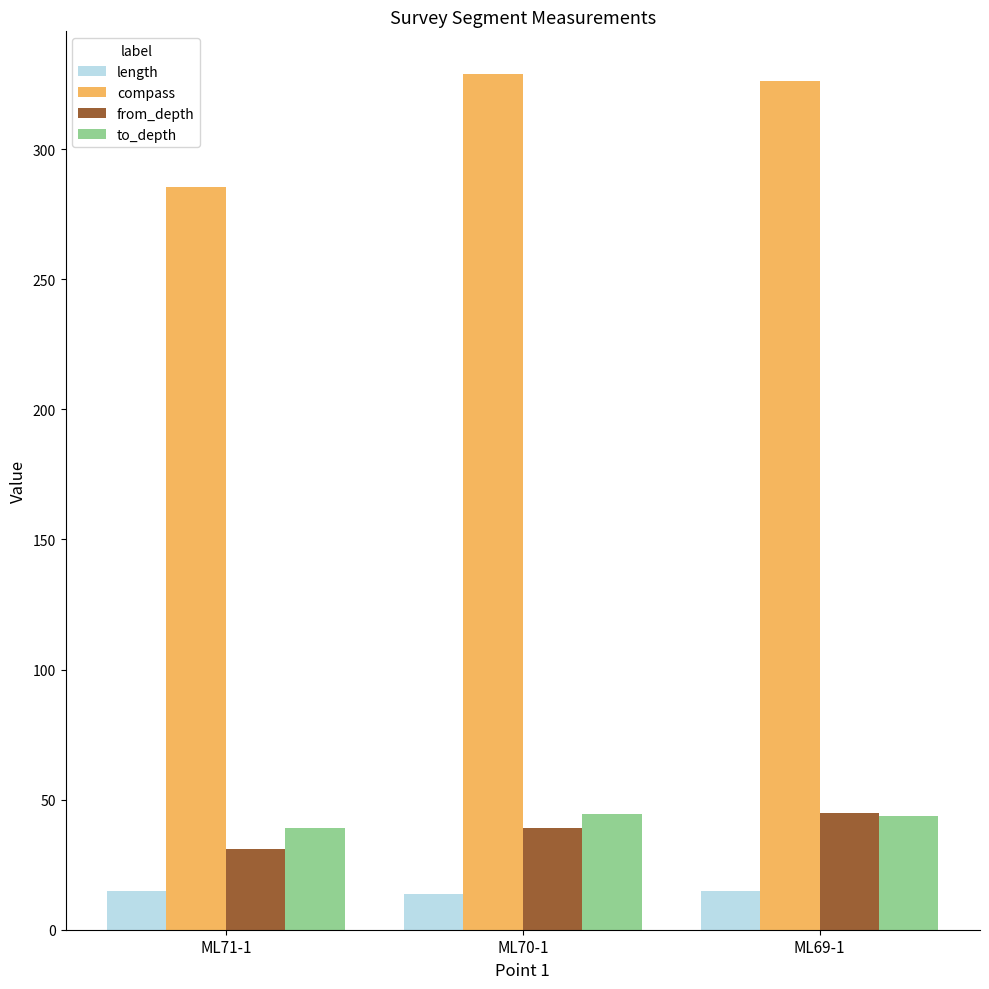

What is the difference between the highest and lowest values at ML70-1?

315.1